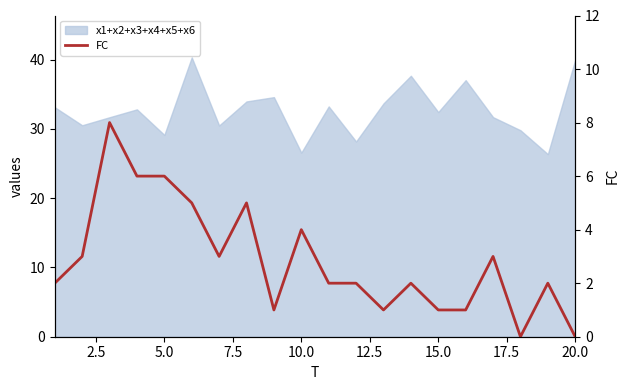

Count the values in the range 1 to 5.

15